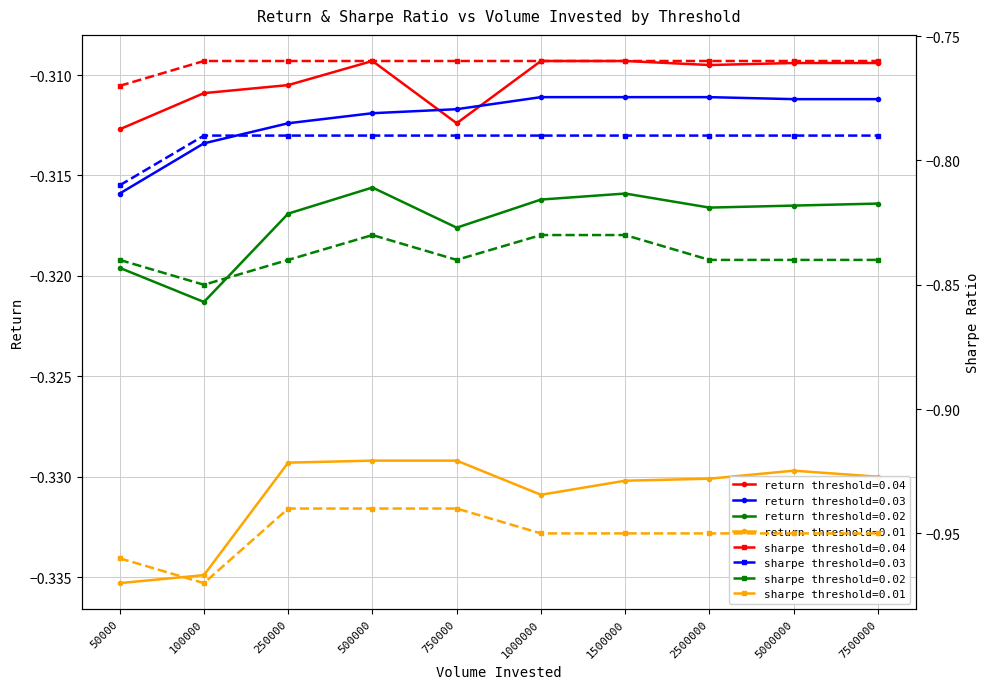

What is the value of the threshold=0.02 point at the 9th from the left?

-0.3